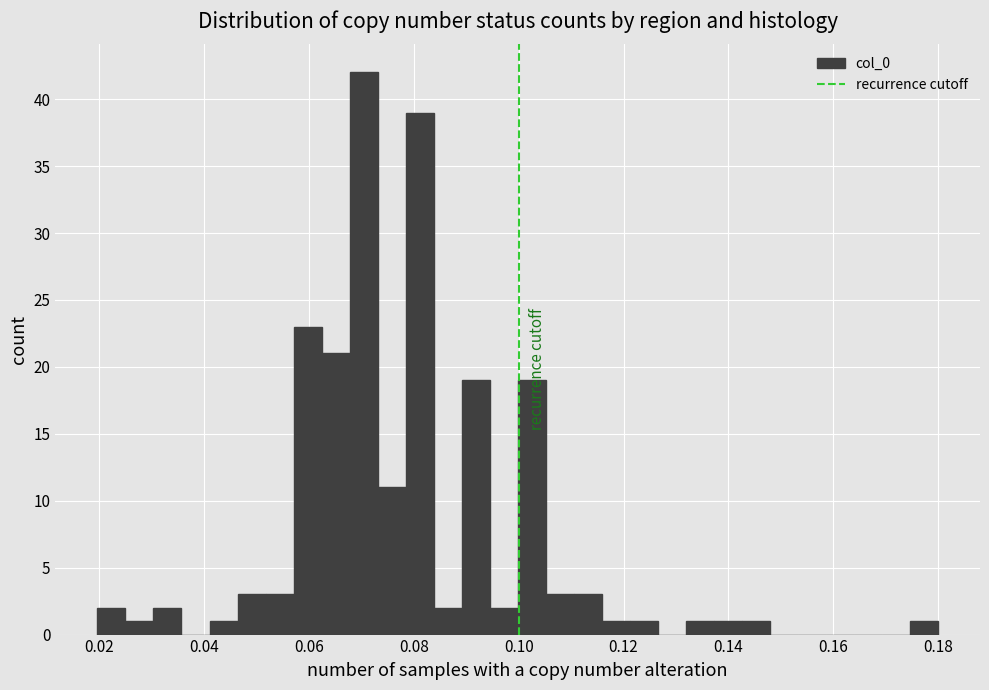

Around what value on the x-axis is the tallest bar? Give the approximate position of its centre, as read against the axis.

0.070